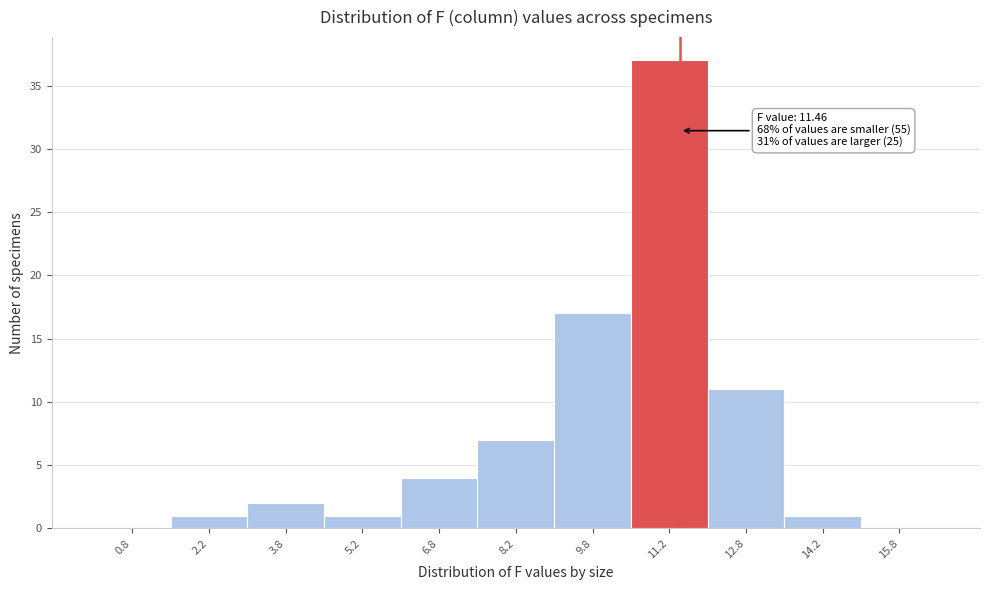

Over which range of the x-axis is the bar tallest?

10.5 to 12.0